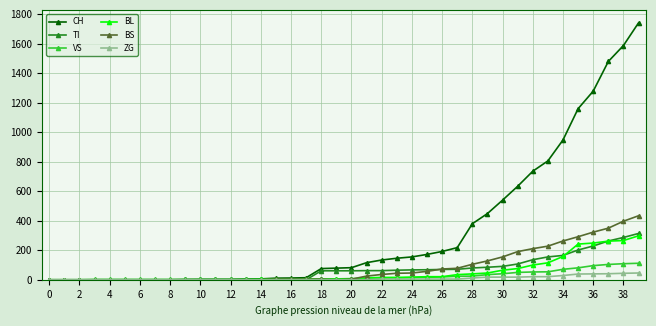

At how many categories does at least one series exceed 1000?

5